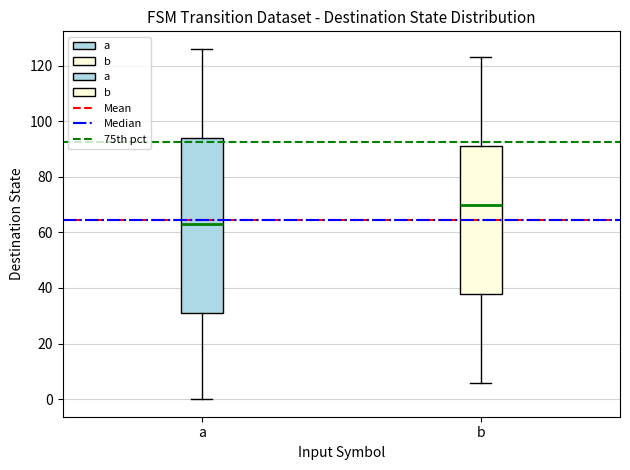

Which box's median line is the lowest?

a